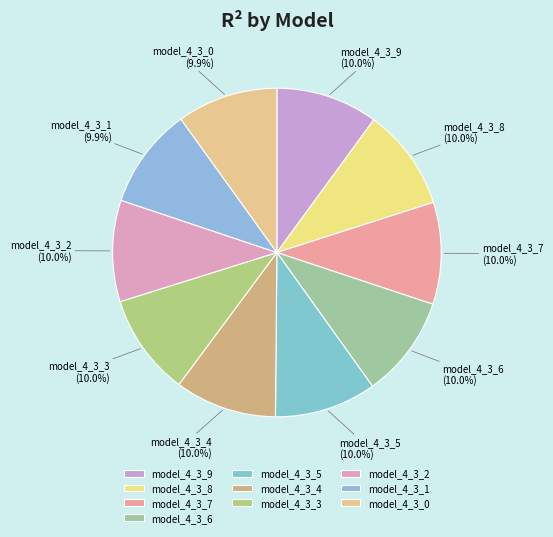

Is model_4_3_9 the majority of the pie?

No